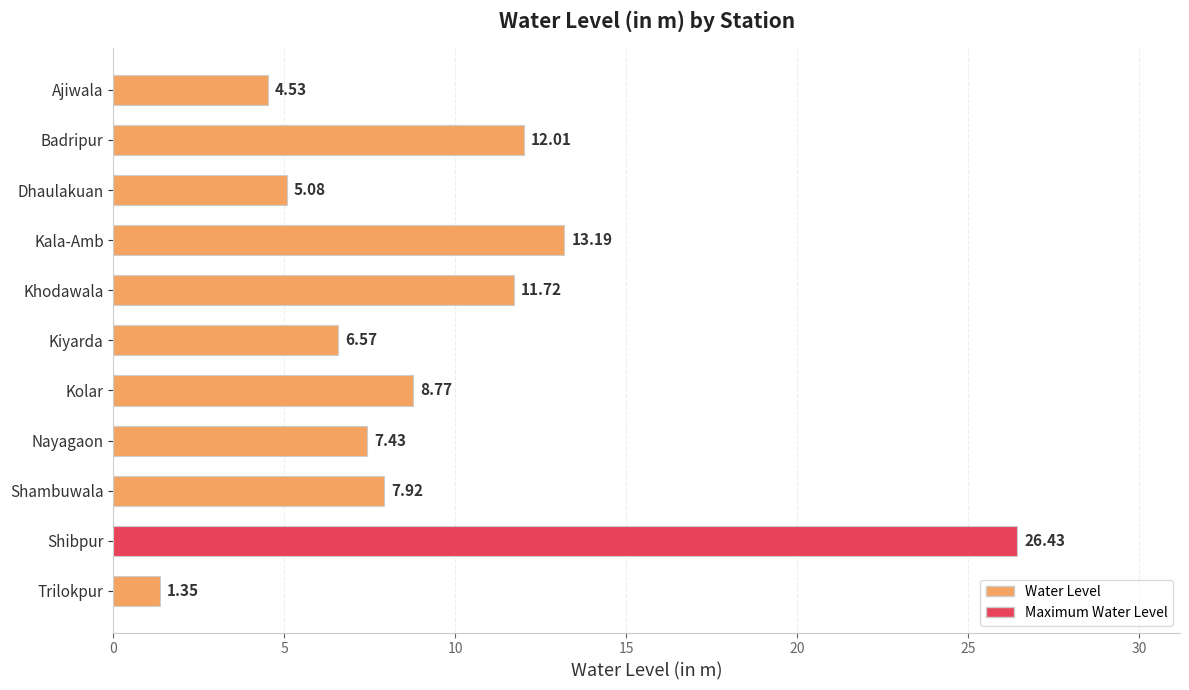

Does the chart contain any negative values?

No